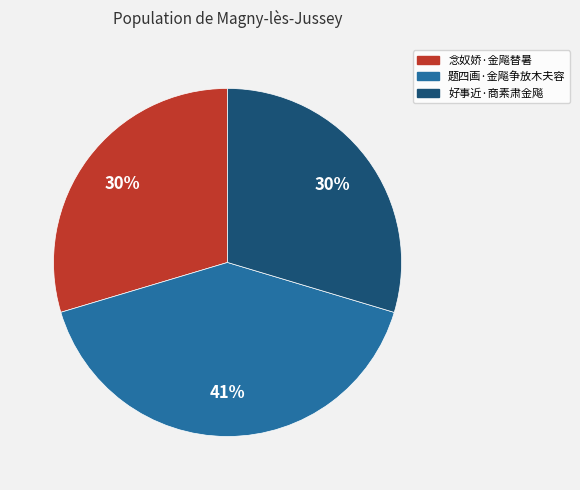

Is there any slice that represents more than half of the pie?

No